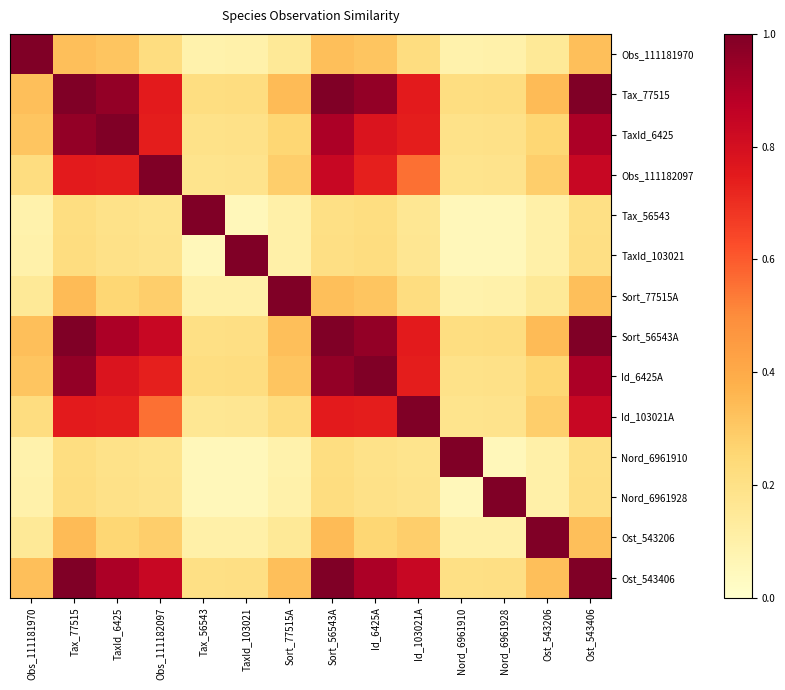

Reading left to right, extract all data points from this chart.

row_0: 1.0	0.3	0.3	0.2	0.1	0.1	0.1	0.3	0.3	0.2	0.1	0.1	0.1	0.3
row_1: 0.3	1.0	1.0	0.7	0.2	0.2	0.3	1.0	1.0	0.7	0.2	0.2	0.3	1.0
row_2: 0.3	1.0	1.0	0.7	0.2	0.2	0.3	0.9	0.8	0.7	0.2	0.2	0.3	0.9
row_3: 0.2	0.7	0.7	1.0	0.2	0.2	0.3	0.8	0.7	0.6	0.2	0.2	0.3	0.8
row_4: 0.1	0.2	0.2	0.2	1.0	0.1	0.1	0.2	0.2	0.2	0.1	0.1	0.1	0.2
row_5: 0.1	0.2	0.2	0.2	0.1	1.0	0.1	0.2	0.2	0.2	0.1	0.1	0.1	0.2
row_6: 0.1	0.3	0.3	0.3	0.1	0.1	1.0	0.3	0.3	0.2	0.1	0.1	0.1	0.3
row_7: 0.3	1.0	0.9	0.8	0.2	0.2	0.3	1.0	1.0	0.7	0.2	0.2	0.3	1.0
row_8: 0.3	1.0	0.8	0.7	0.2	0.2	0.3	1.0	1.0	0.7	0.2	0.2	0.3	0.9
row_9: 0.2	0.7	0.7	0.6	0.2	0.2	0.2	0.7	0.7	1.0	0.2	0.2	0.3	0.8
row_10: 0.1	0.2	0.2	0.2	0.1	0.1	0.1	0.2	0.2	0.2	1.0	0.1	0.1	0.2
row_11: 0.1	0.2	0.2	0.2	0.1	0.1	0.1	0.2	0.2	0.2	0.1	1.0	0.1	0.2
row_12: 0.1	0.3	0.3	0.3	0.1	0.1	0.1	0.3	0.3	0.3	0.1	0.1	1.0	0.3
row_13: 0.3	1.0	0.9	0.8	0.2	0.2	0.3	1.0	0.9	0.8	0.2	0.2	0.3	1.0